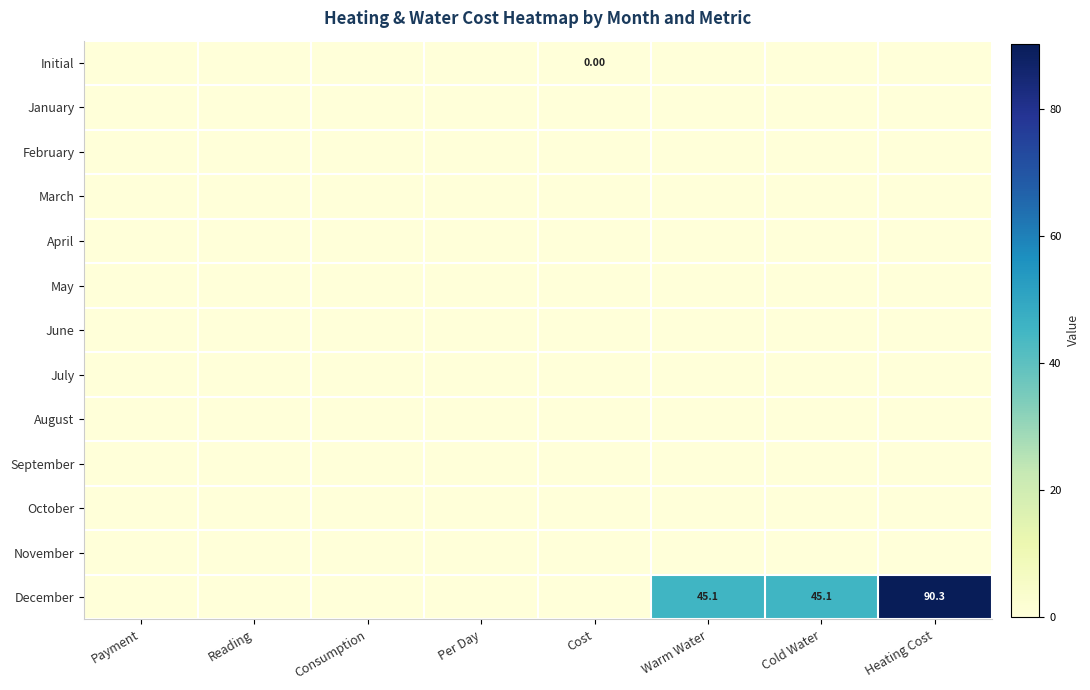

At which label is March closest to 0?

Payment